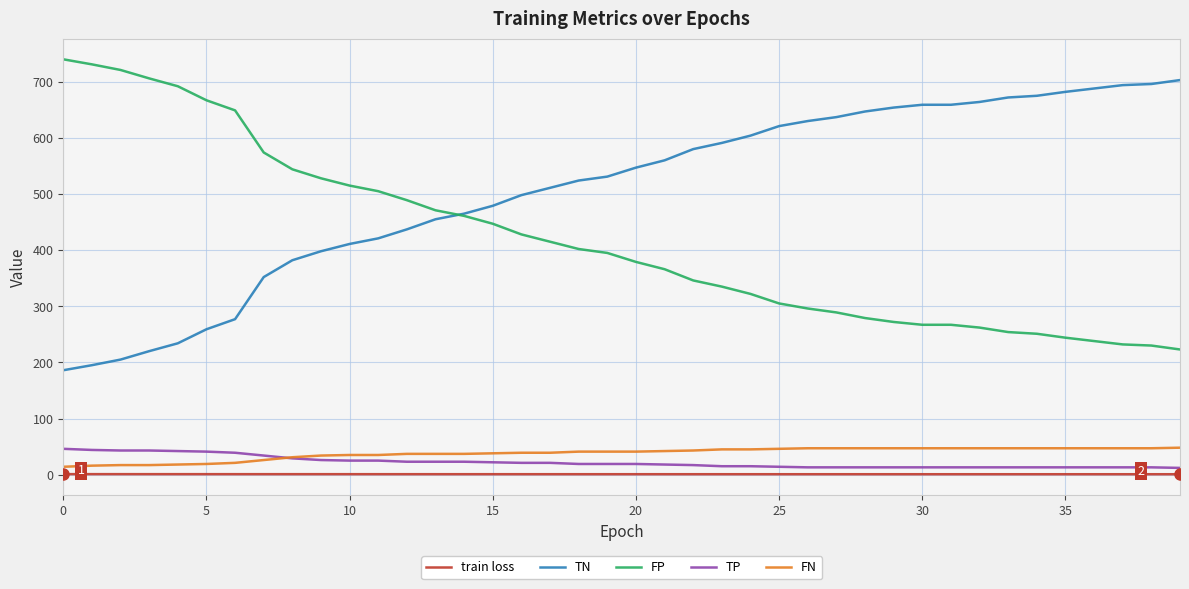

What is the average value of the FP series?

418.4